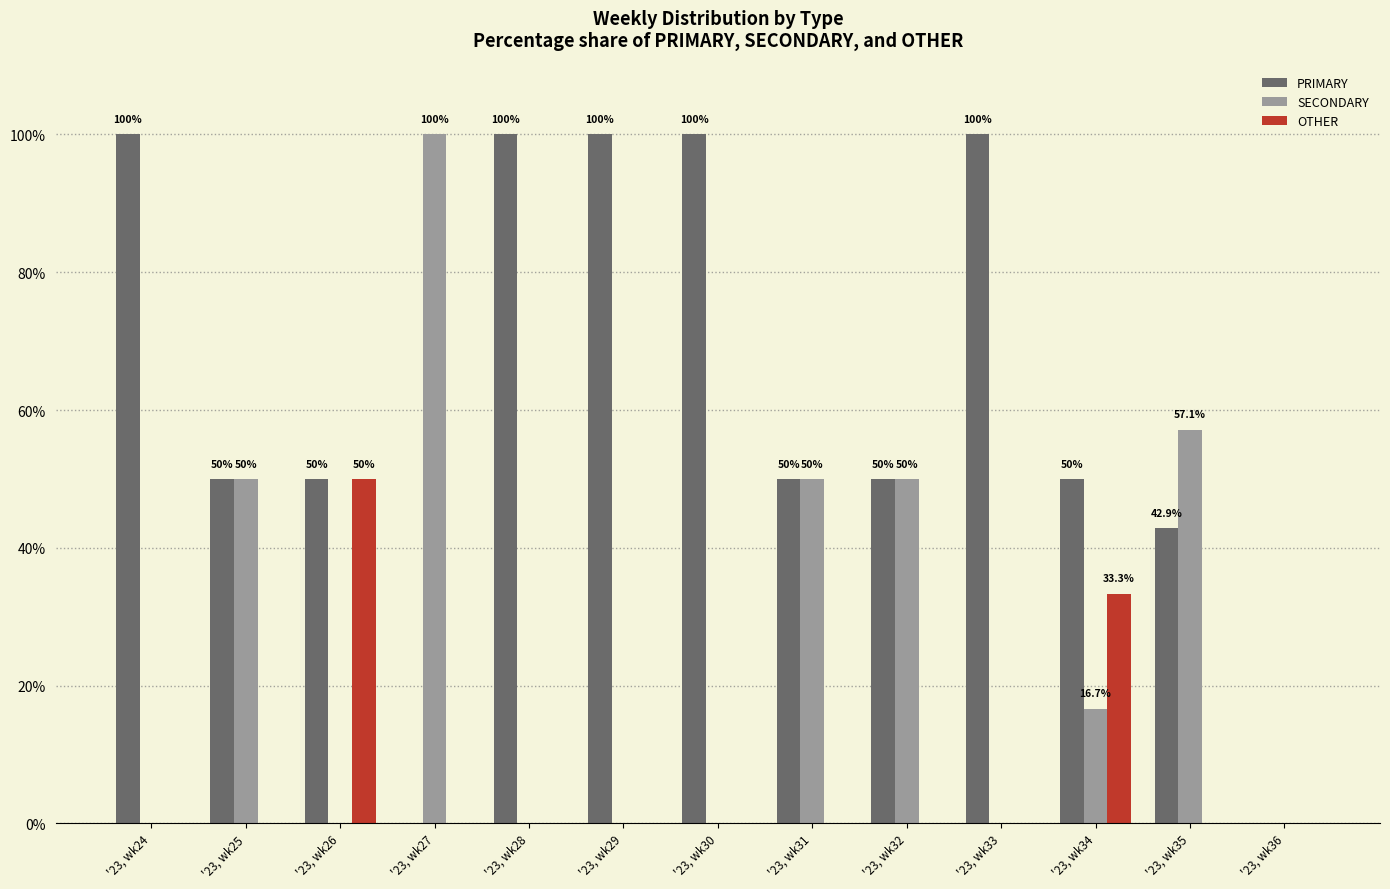

How many series are shown in this chart?

3